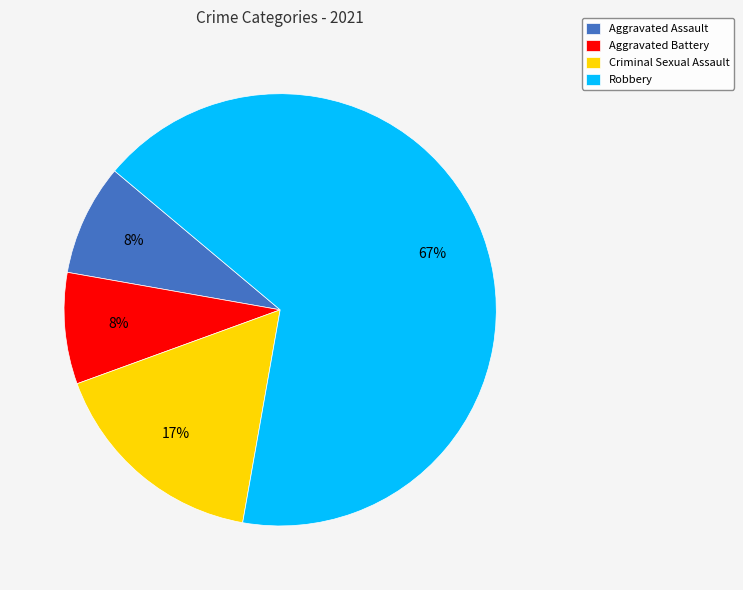

True or false: Robbery accounts for 75% of the total.

False